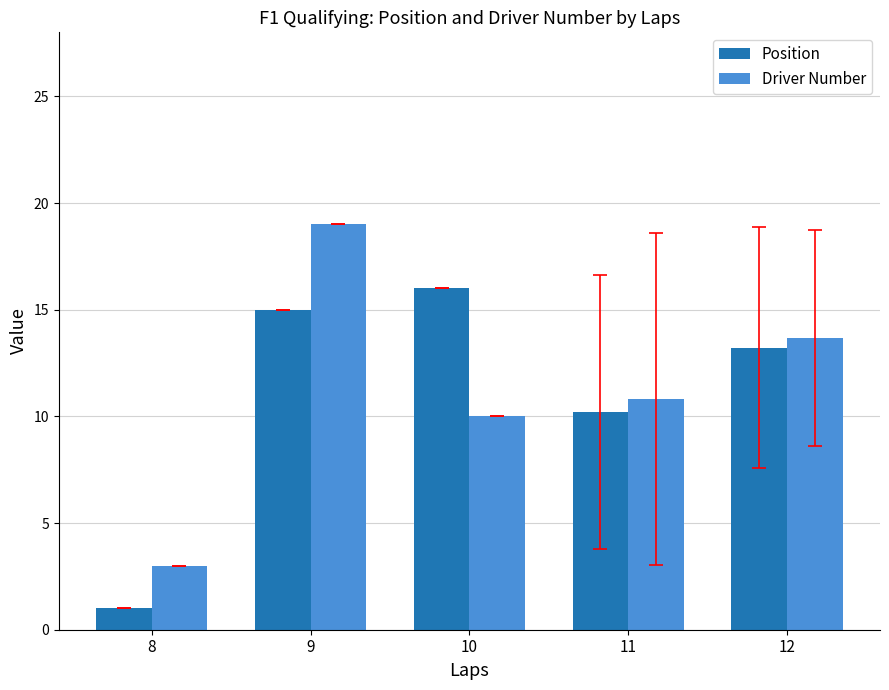

At how many categories does at least one series exceed 13?

3